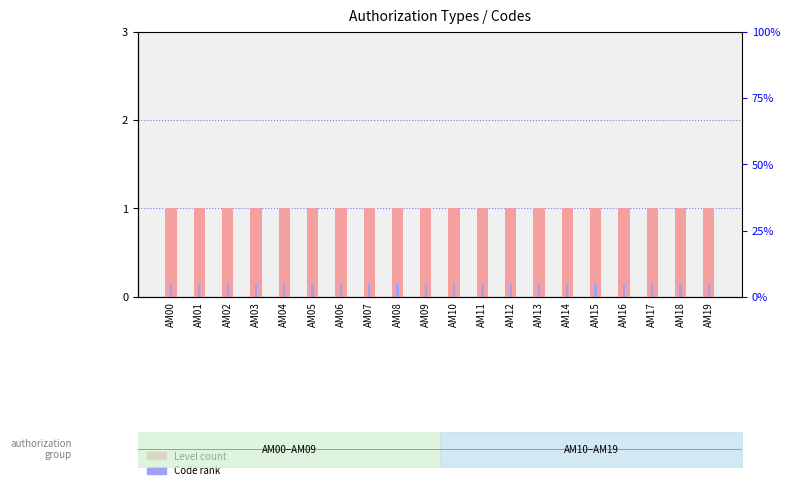

Reading left to right, what are all the values shown in this chart?

Level: 1.0	1.0	1.0	1.0	1.0	1.0	1.0	1.0	1.0	1.0	1.0	1.0	1.0	1.0	1.0	1.0	1.0	1.0	1.0	1.0
Code rank: 0.1	0.1	0.1	0.1	0.1	0.1	0.1	0.1	0.1	0.1	0.1	0.1	0.1	0.1	0.1	0.1	0.1	0.1	0.1	0.1